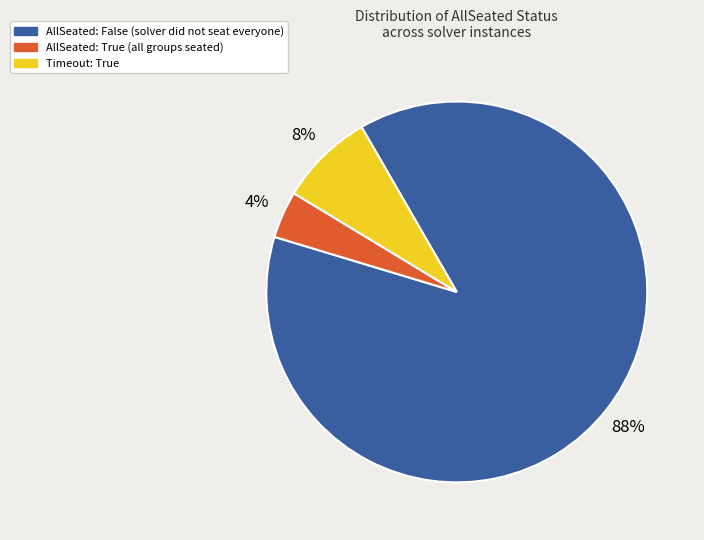

Does any single category account for the majority?

Yes